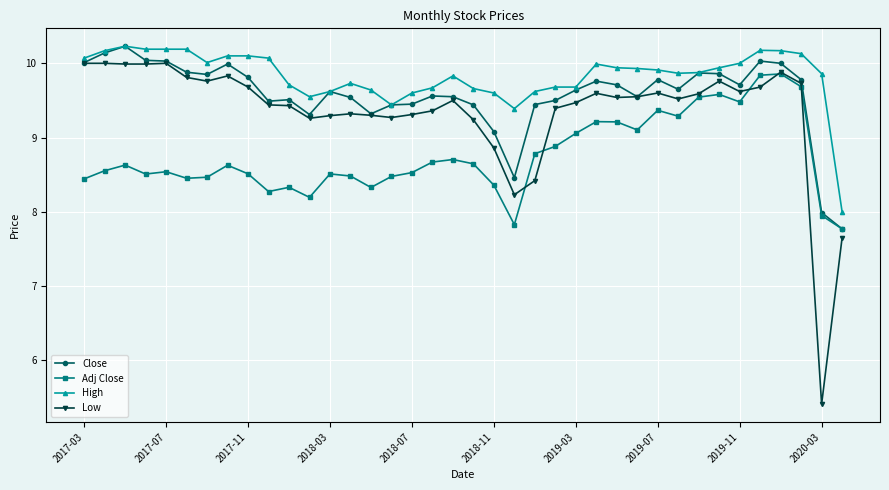

Which series has the largest total across all categories?

High